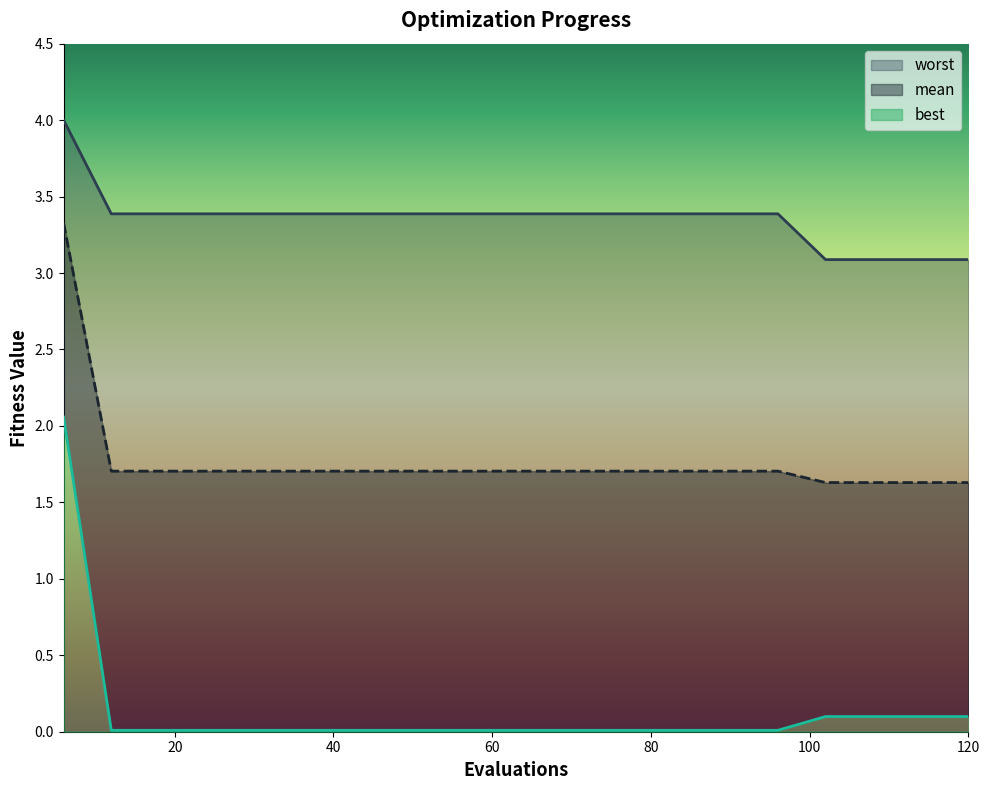

What is the difference between the highest and lowest values at 6?

1.9